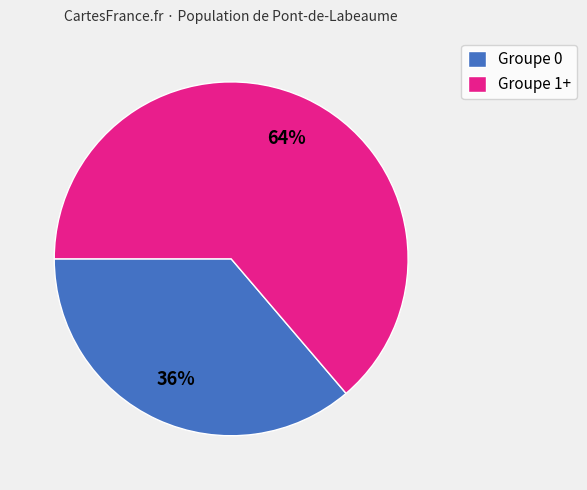

To the nearest percent, what percentage of the pie is Groupe 1+?

64%